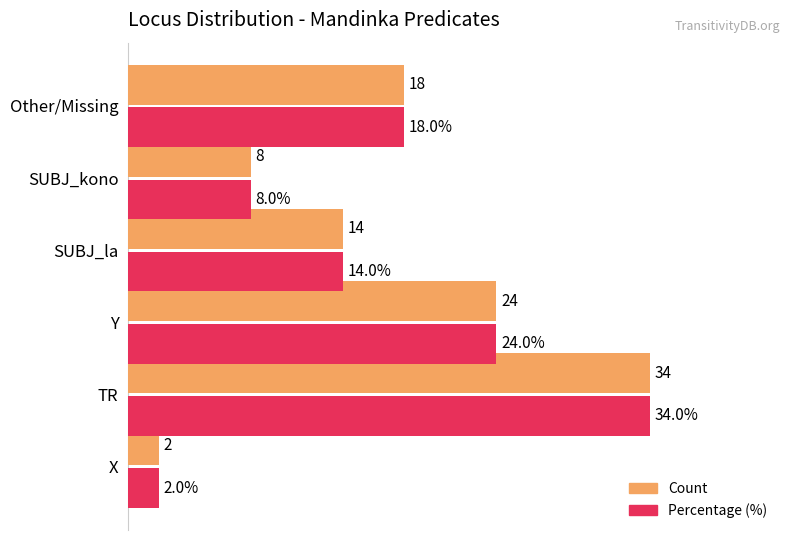

At which category is the sum across all series the highest?

TR